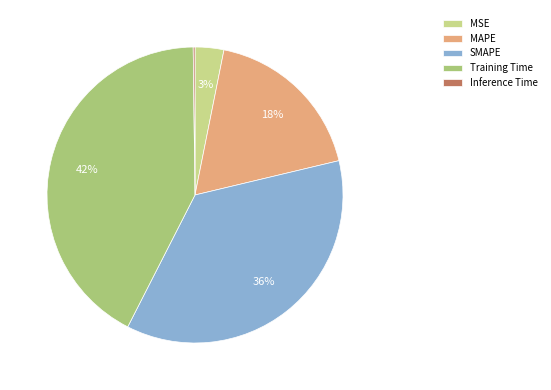

The MSE slice represents 12% of the pie. True or false?

False